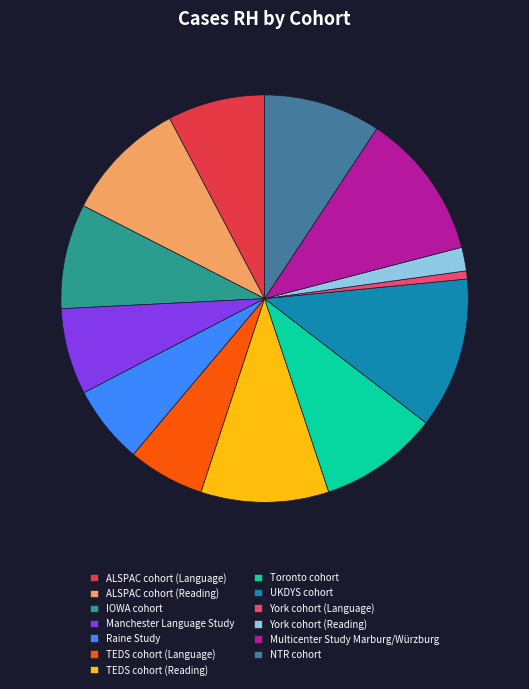

The ALSPAC cohort (Language) slice represents 18% of the pie. True or false?

False